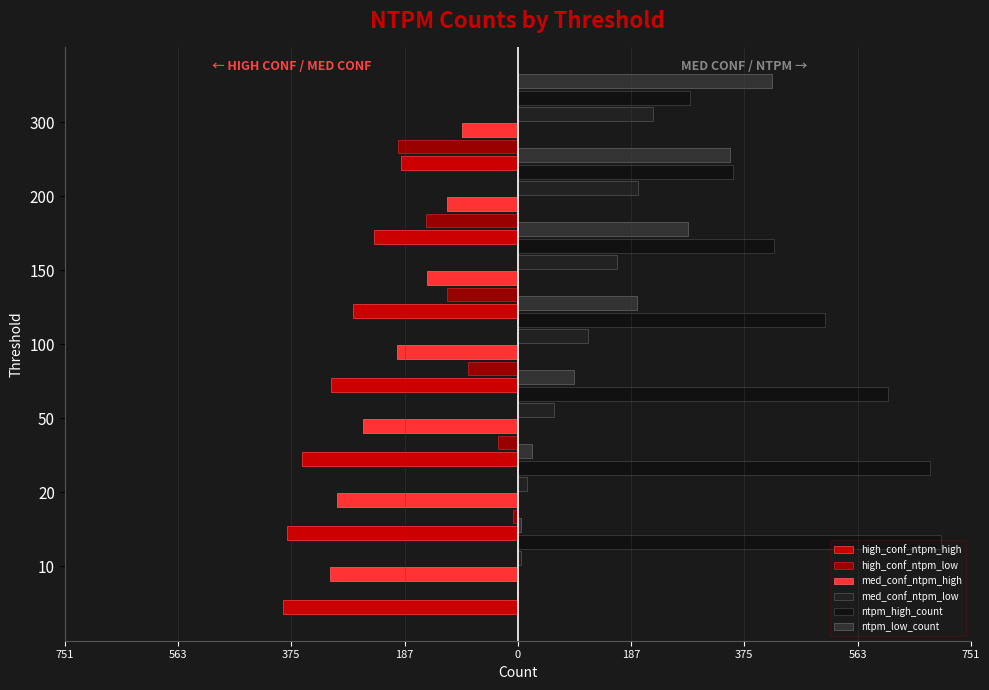

What is the average value of the high_conf_ntpm_low series?

-84